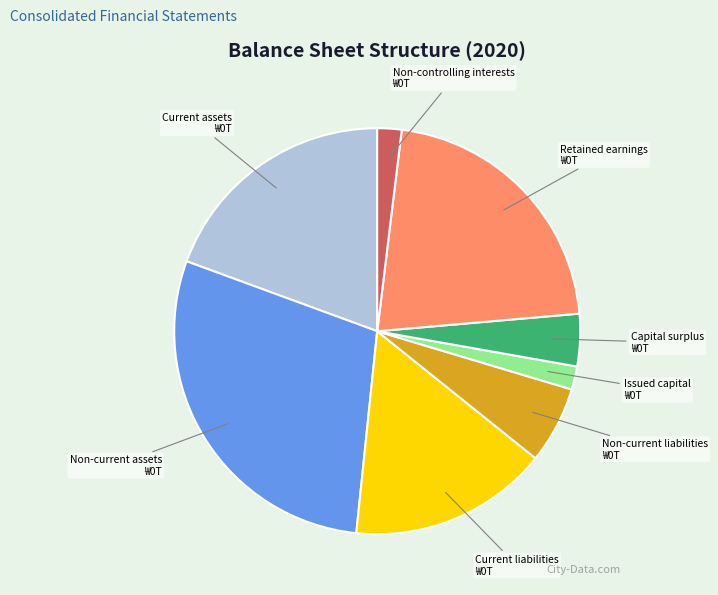

True or false: Retained earnings accounts for 22% of the total.

True